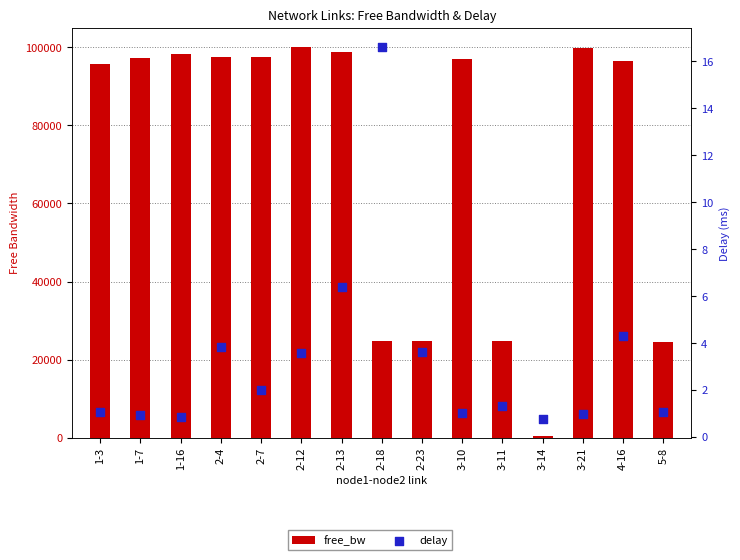

Which series has the largest Y range (max minus min)?

free_bw